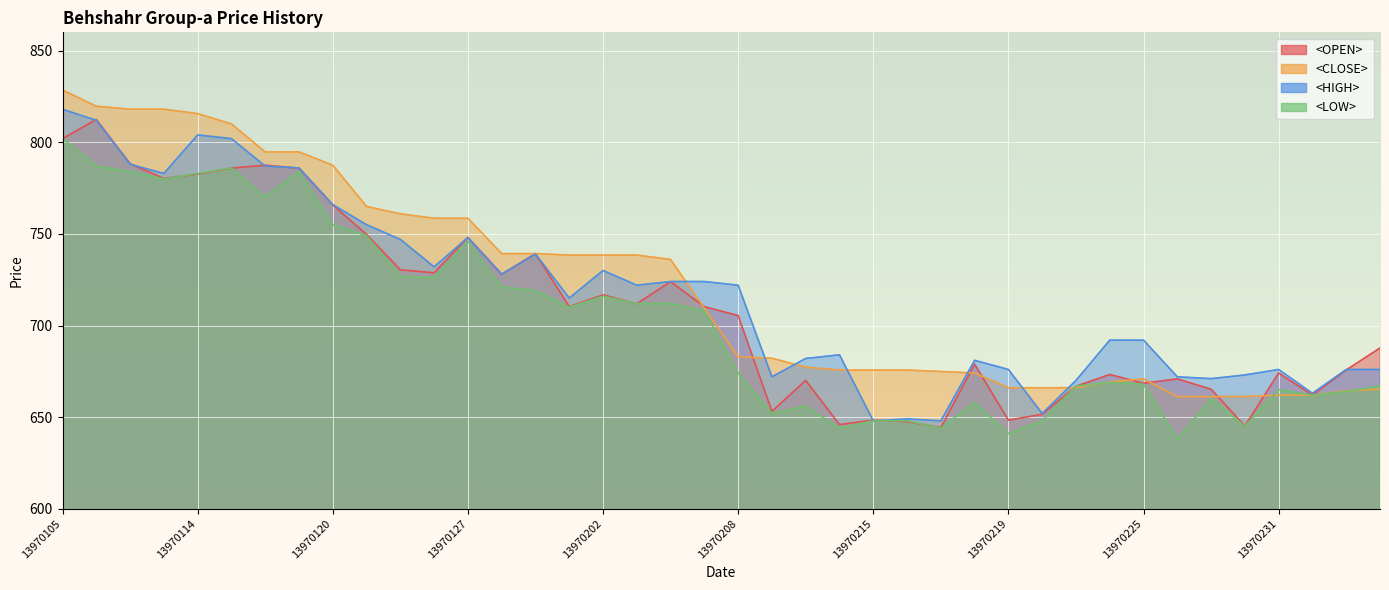

What is the difference between the maximum and minimum values in the <OPEN> series?

168.1